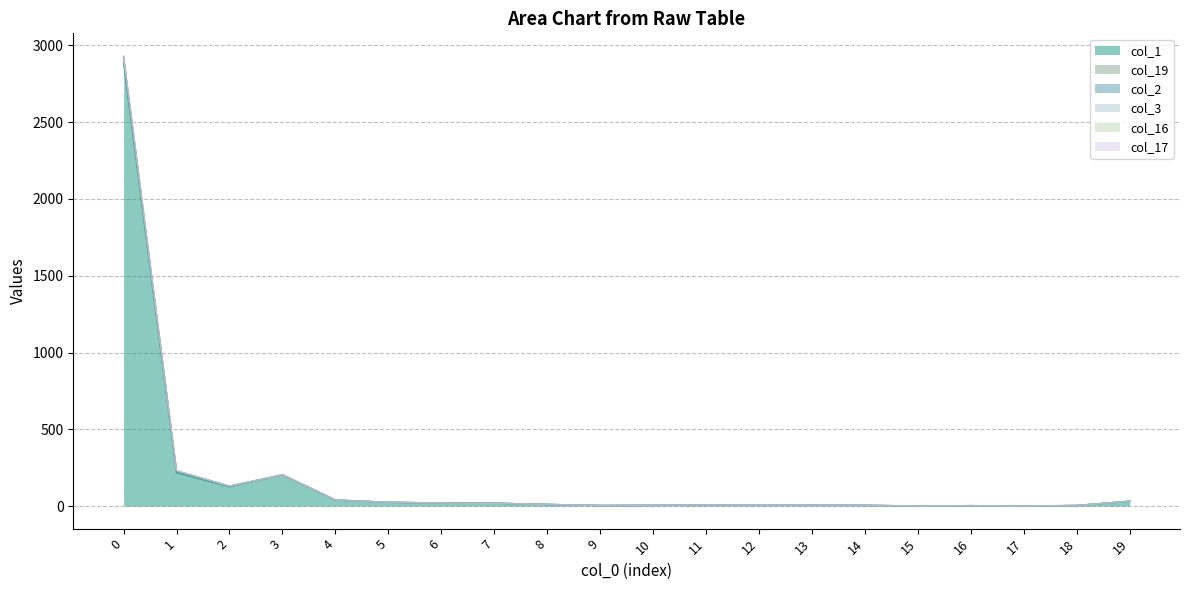

What is the total value across all series at 5?

25